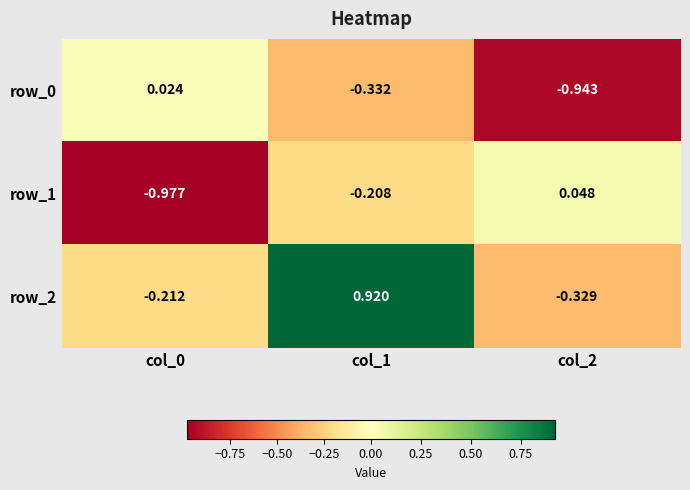

Which category has the highest value across all series?

col_1